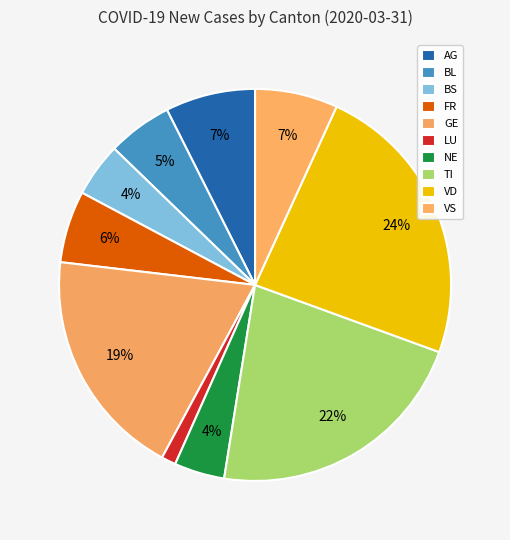

How many segments does this pie chart have?

10